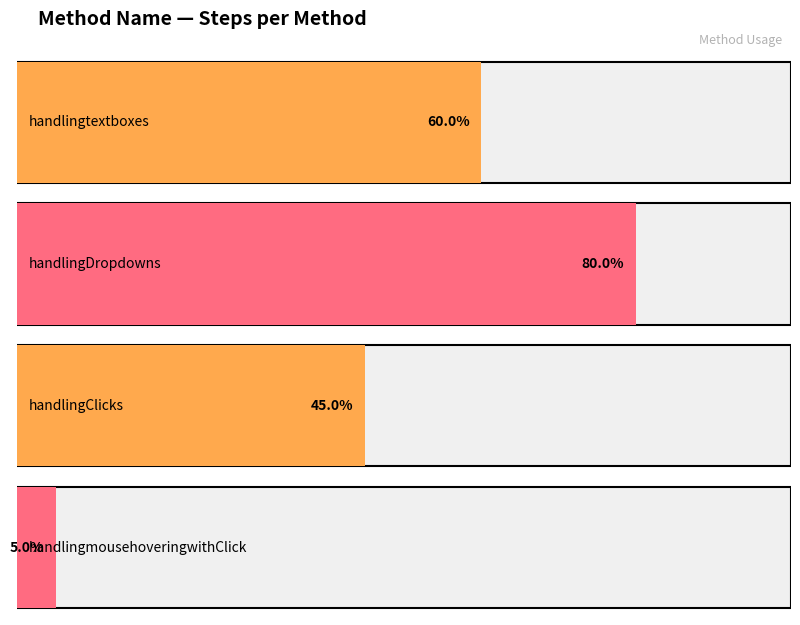

List the labels in order of value, largest first.

handlingDropdowns, handlingtextboxes, handlingClicks, handlingmousehoveringwithClick